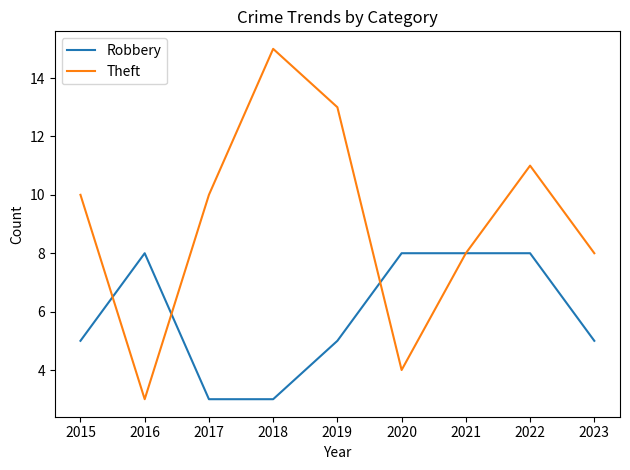

Read the Theft value at 2018, to the nearest 10.

20